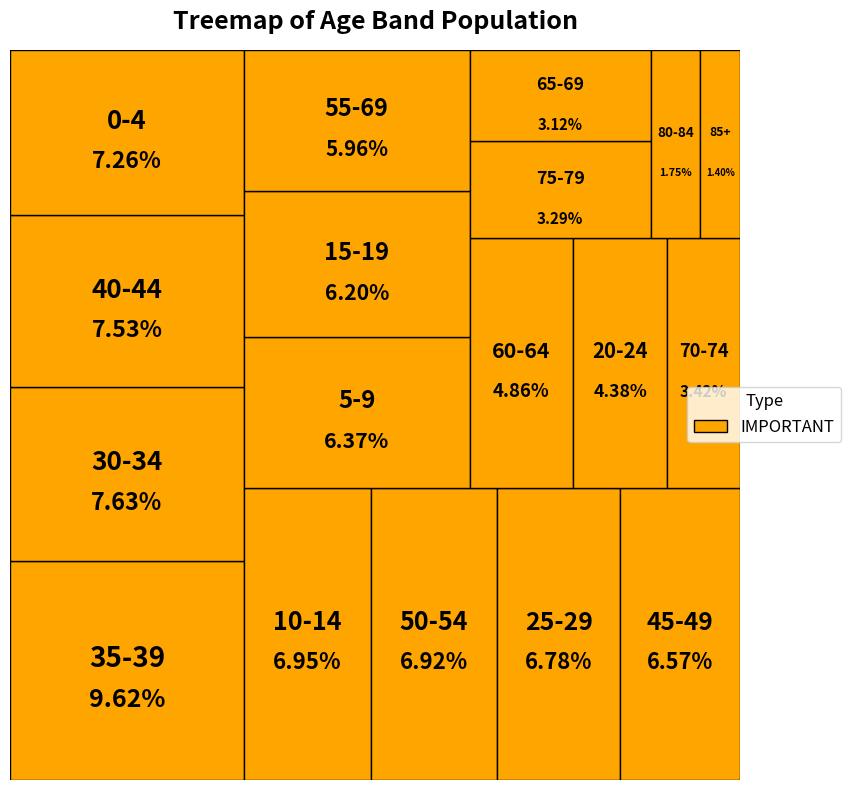

Rank the categories by value from highest to lowest.

35-39, 30-34, 40-44, 0-4, 10-14, 50-54, 25-29, 45-49, 5-9, 15-19, 55-69, 60-64, 20-24, 70-74, 75-79, 65-69, 80-84, 85+